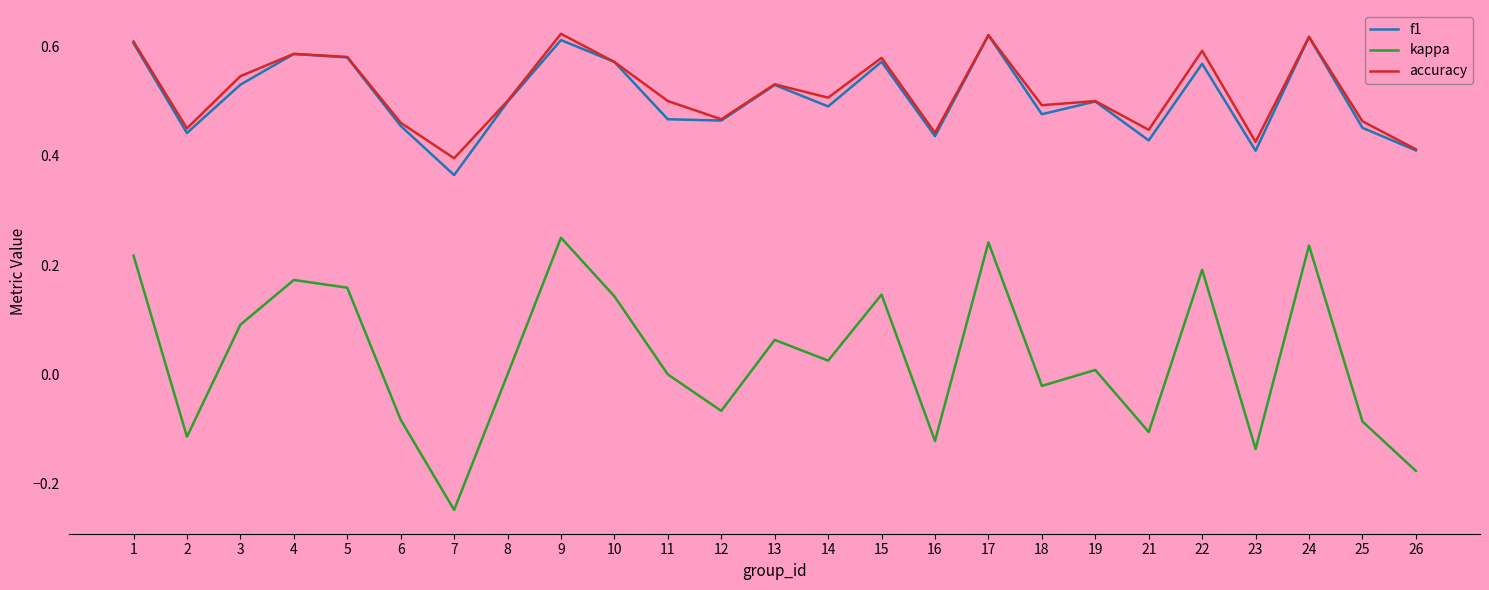

Which series has the largest total across all categories?

accuracy